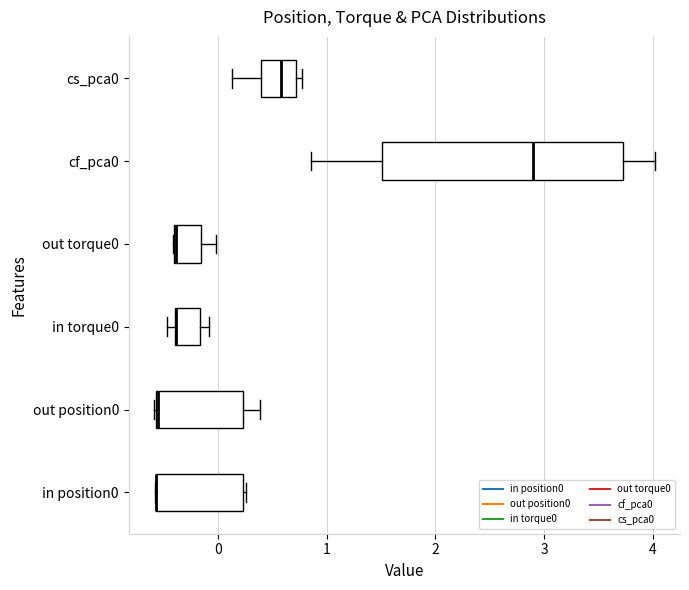

Which box is the widest, from its left edge to its right edge?

cf_pca0